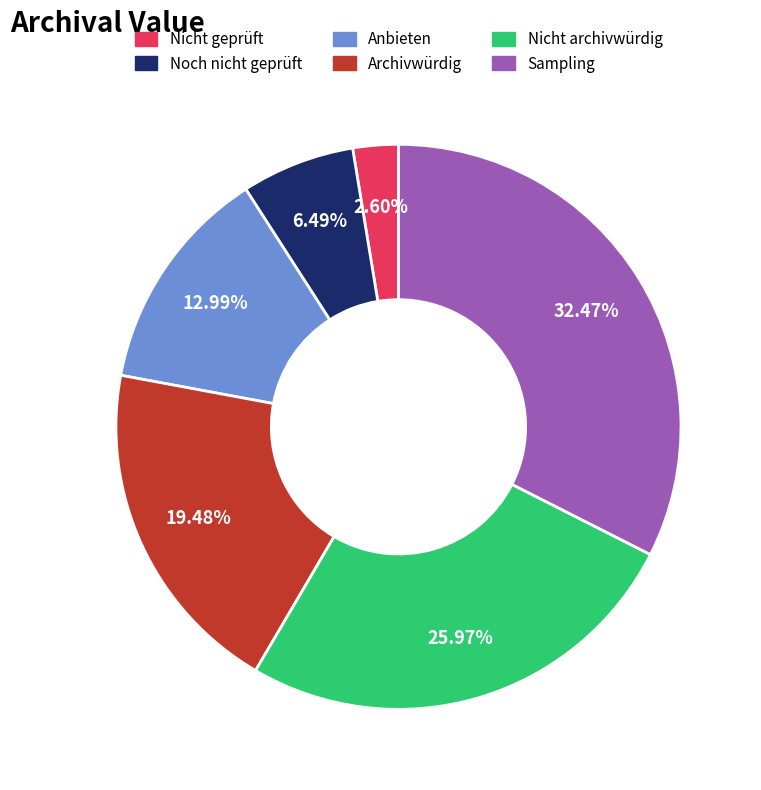

What is the smallest slice in the pie chart?

Nicht geprüft